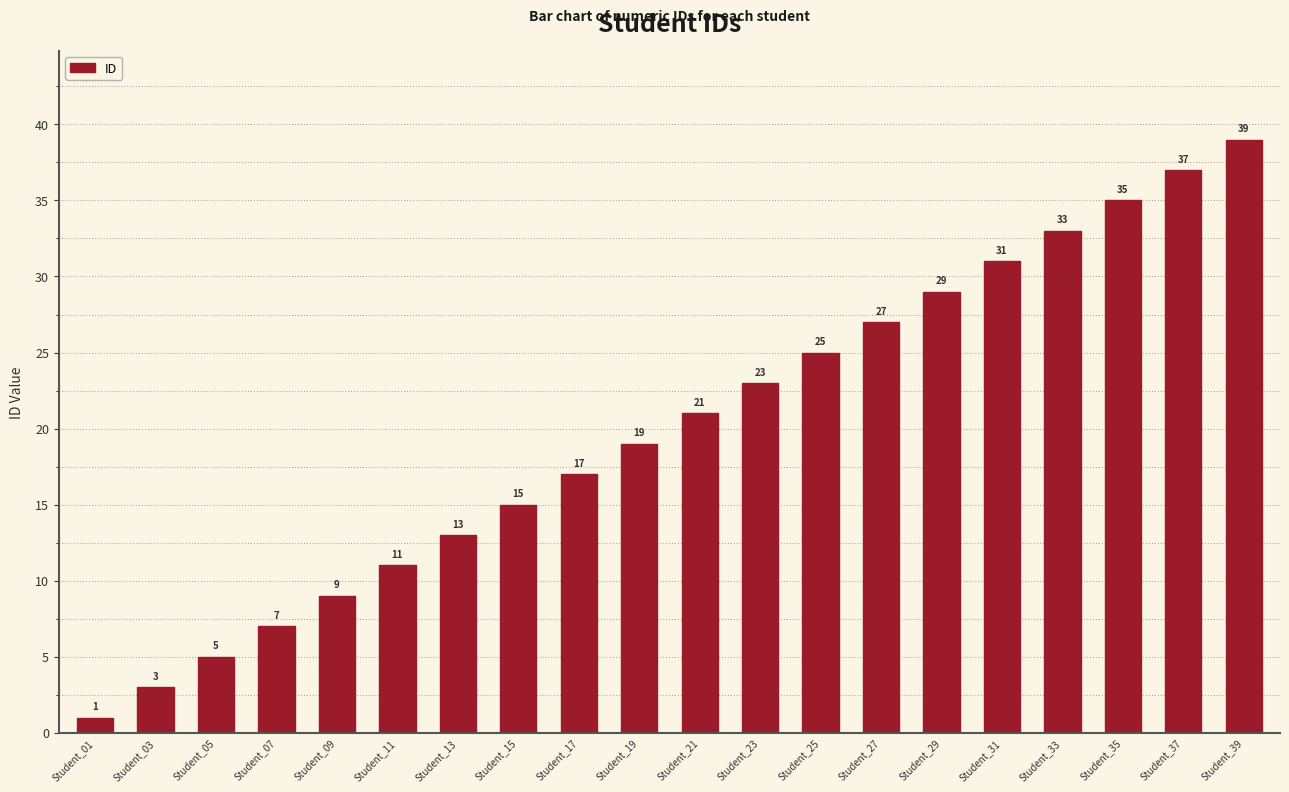

Reading left to right, transcribe all the data shown in this chart.

Student_01=1	Student_03=3	Student_05=5	Student_07=7	Student_09=9	Student_11=11	Student_13=13	Student_15=15	Student_17=17	Student_19=19	Student_21=21	Student_23=23	Student_25=25	Student_27=27	Student_29=29	Student_31=31	Student_33=33	Student_35=35	Student_37=37	Student_39=39